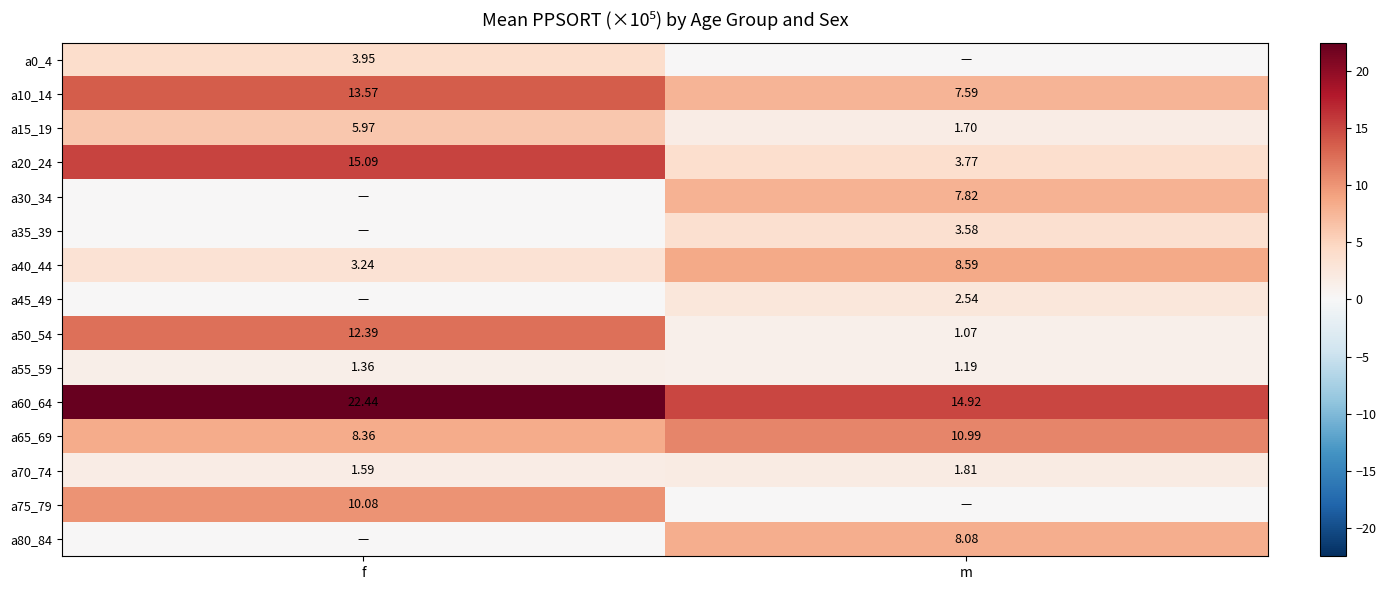

List the labels in order of a65_69 value, smallest first.

f, m